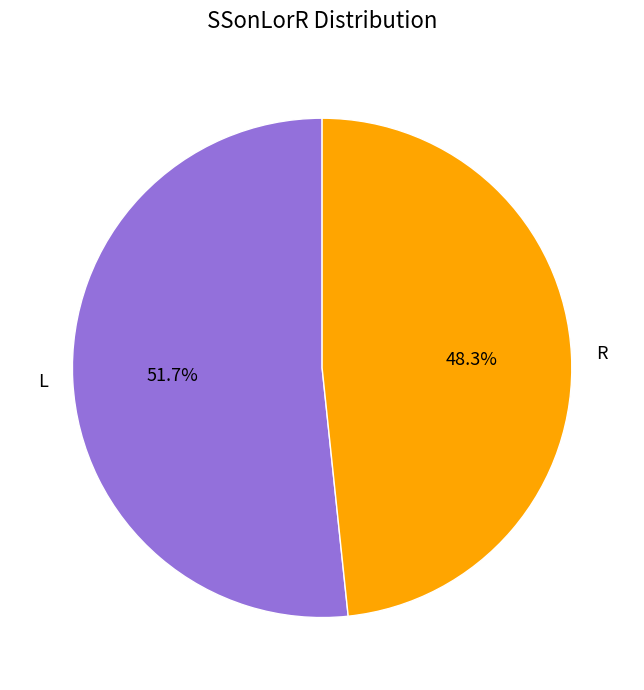

To the nearest percent, what is the combined percentage of L and R?

100%